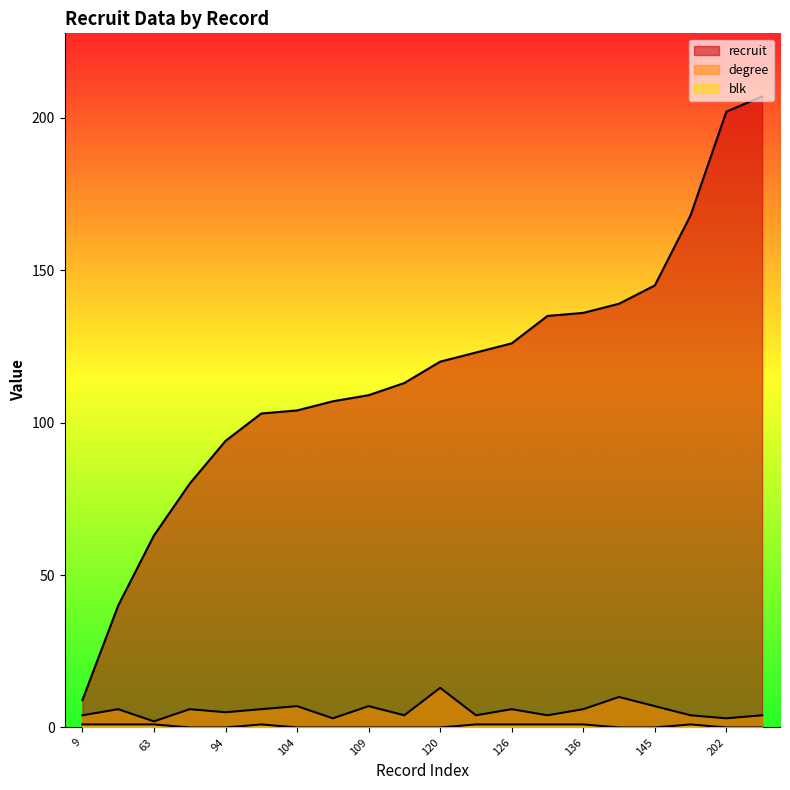

How many interior local peaks does the blk series have?

2